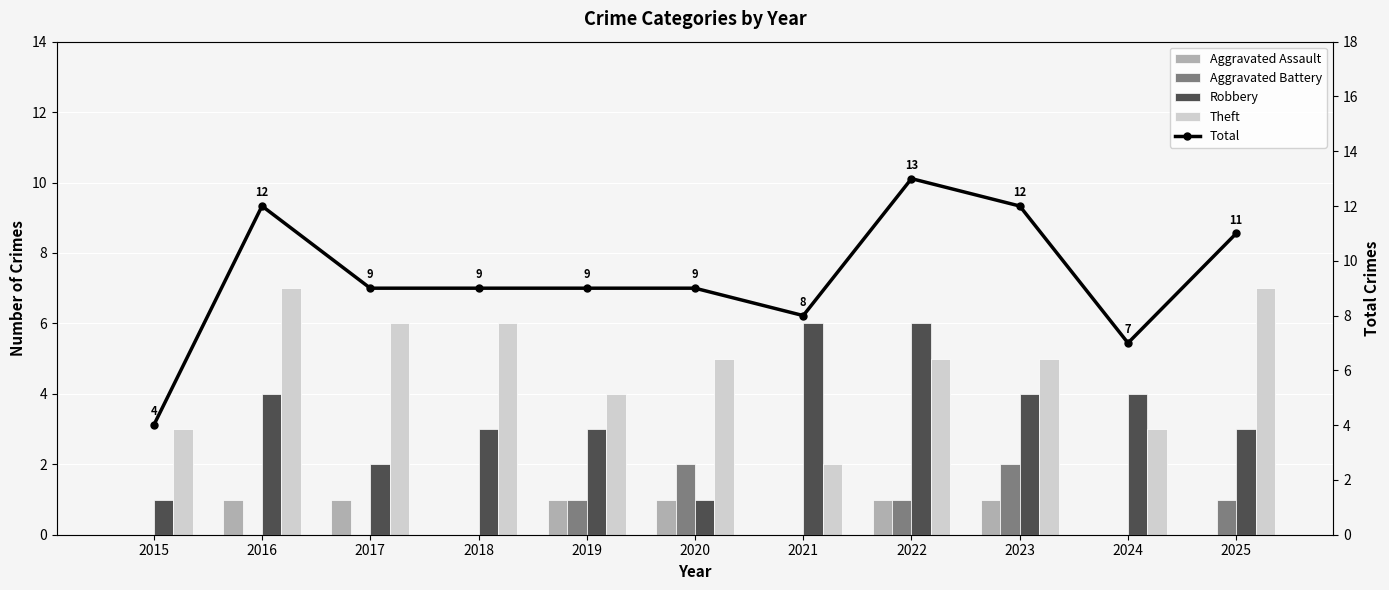

What is the approximate value of Total at 2018?

9